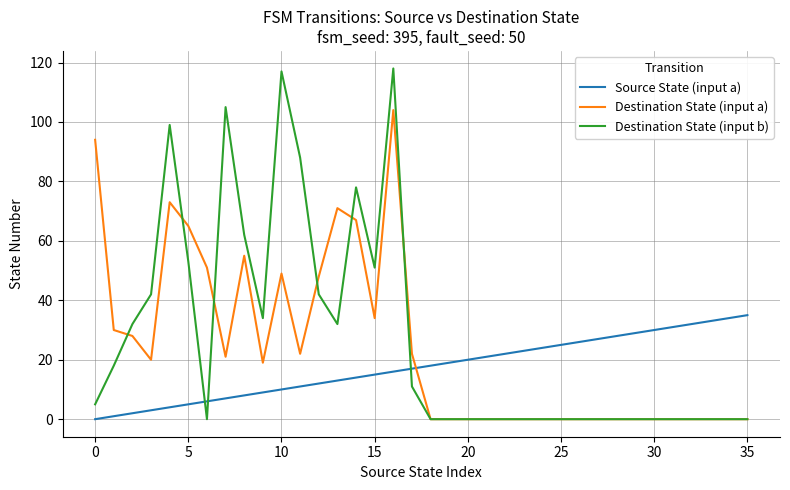

True or false: Source State (input a) and Destination State (input a) intersect in this chart.

True